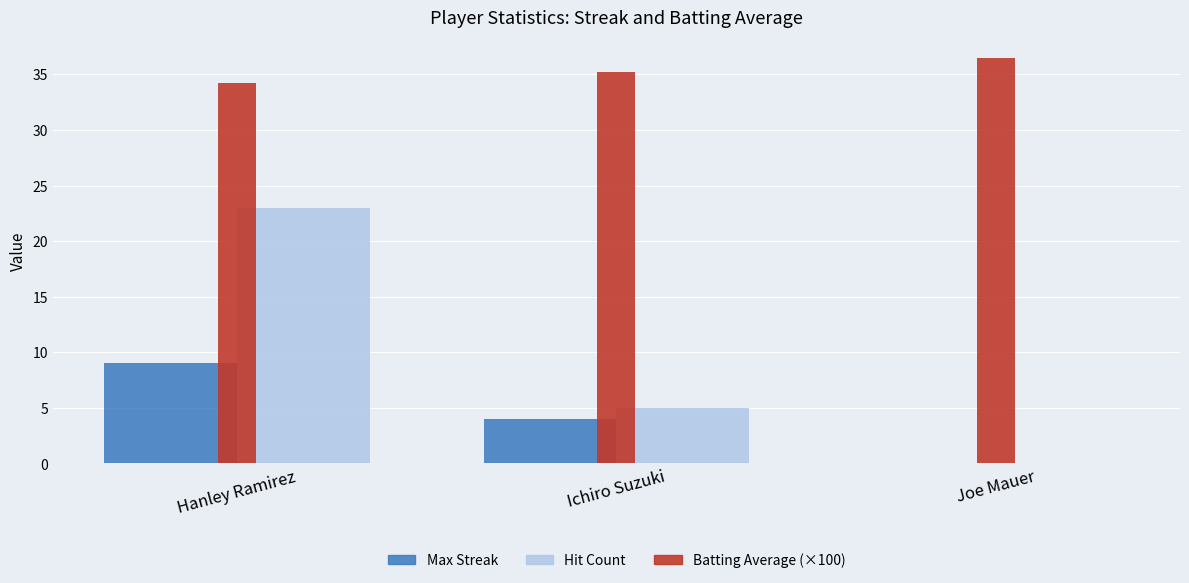

Reading right to left, transcribe all the data shown in this chart.

Max Streak: 0.0	4.0	9.0
Hit Count: 0.0	5.0	23.0
Batting Average (×100): 36.5	35.2	34.2